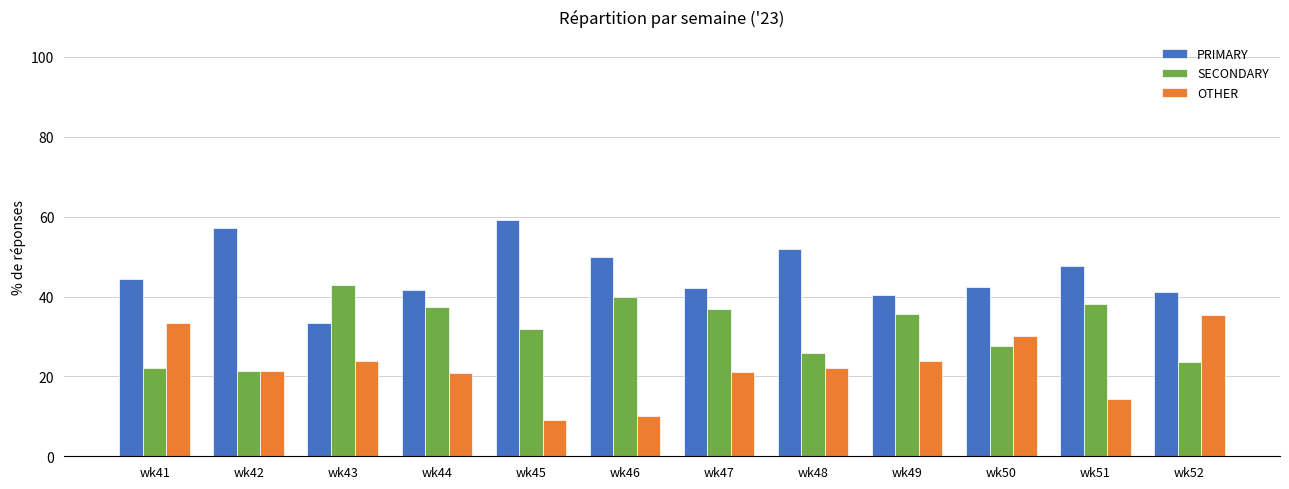

Is the value of OTHER at wk45 greater than the value of PRIMARY at wk44?

No